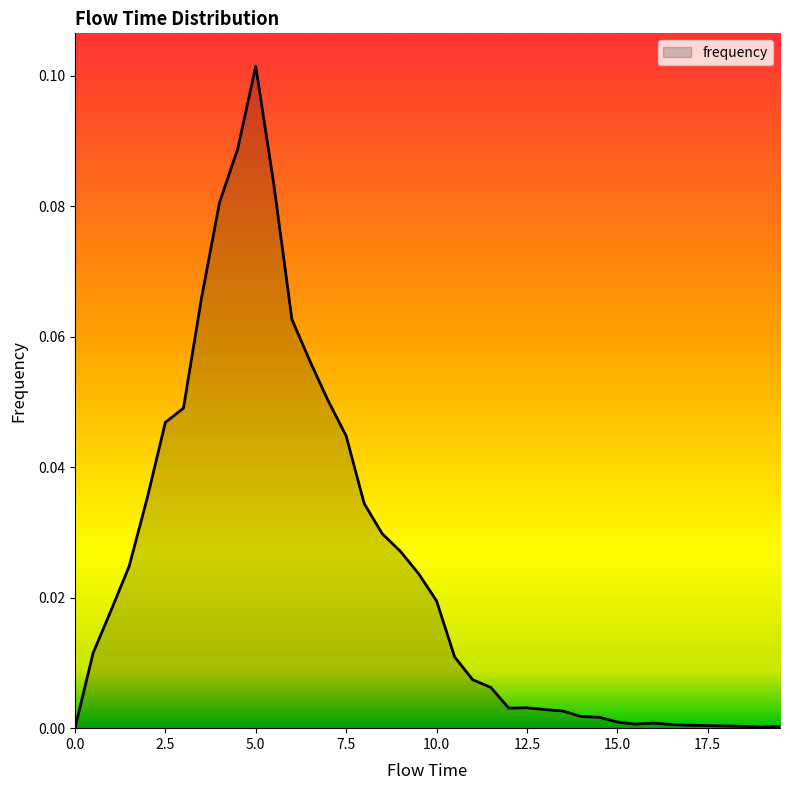

True or false: there are more than 1 points higher than both neighbors.

True